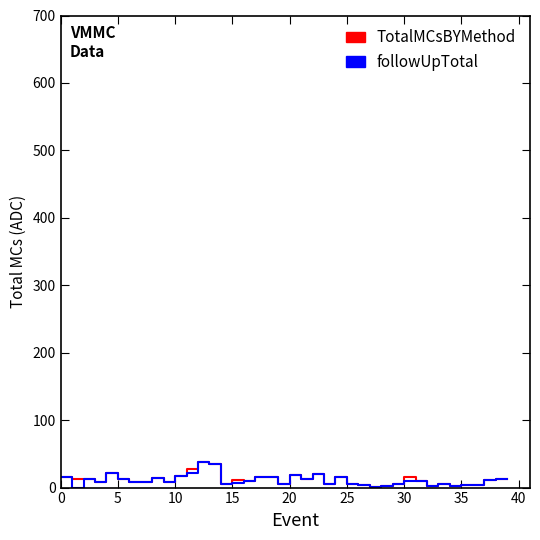

What is the maximum value for followUpTotal?

38